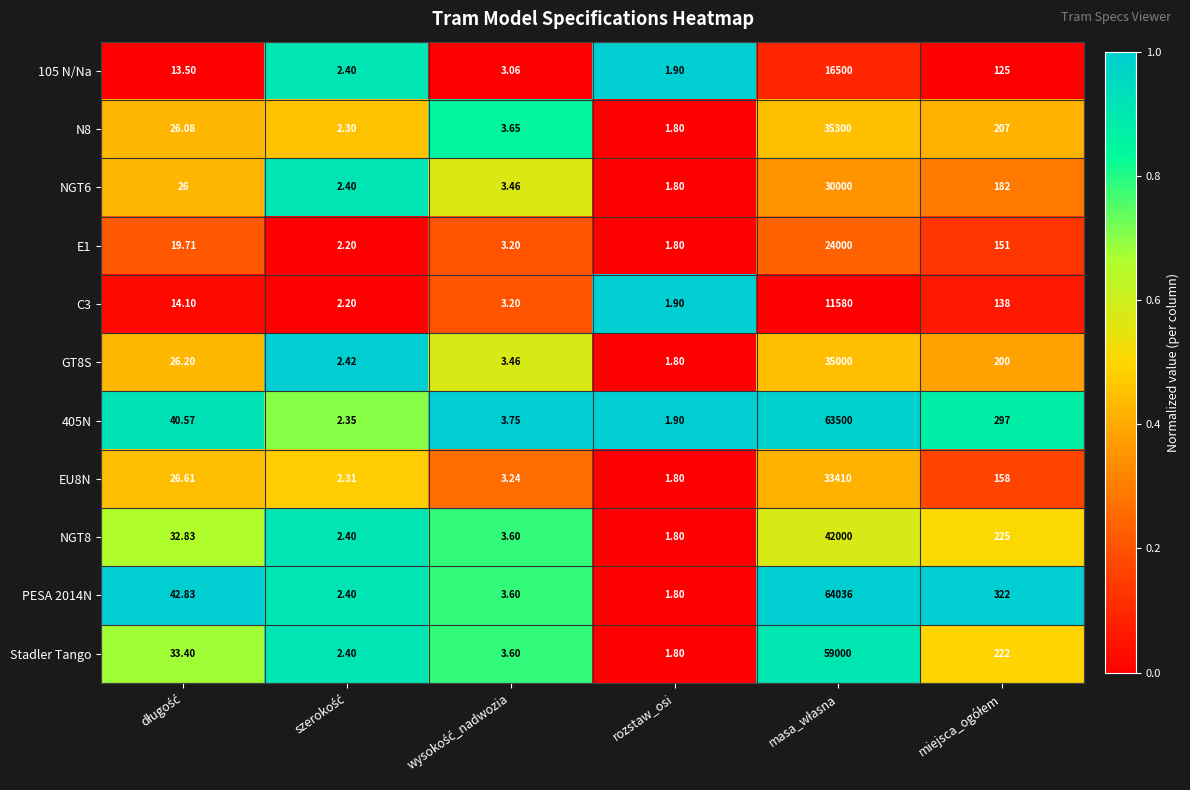

Rank the series by their maximum value, from highest to lowest.

PESA 2014N, 405N, Stadler Tango, NGT8, N8, GT8S, EU8N, NGT6, E1, 105 N/Na, C3